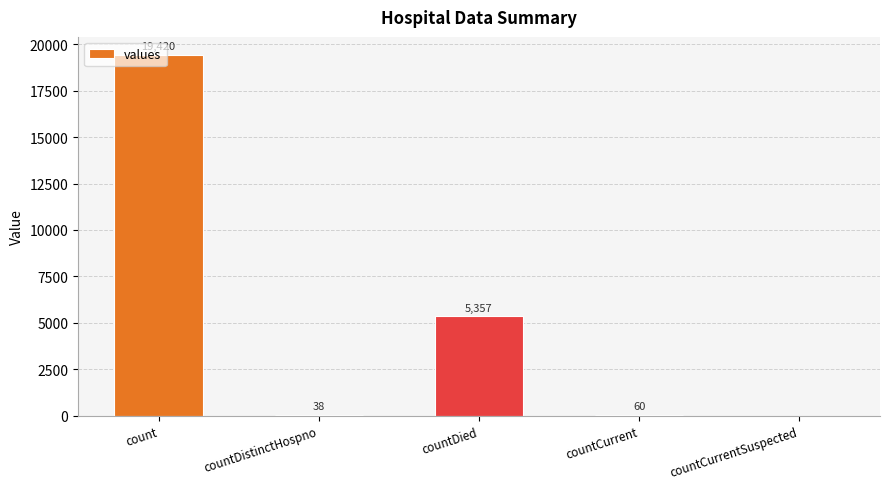

What is the change in value from countCurrent to countCurrentSuspected?

-60